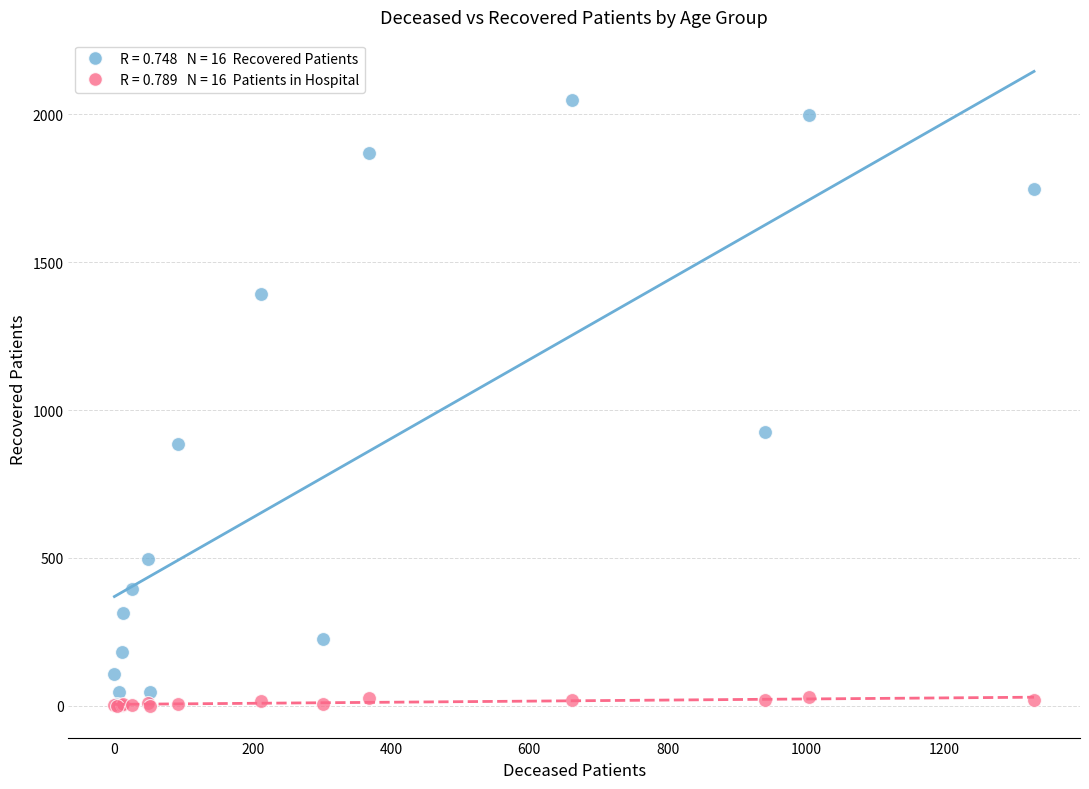

Across all series, what Y value is closest to 1023?

927